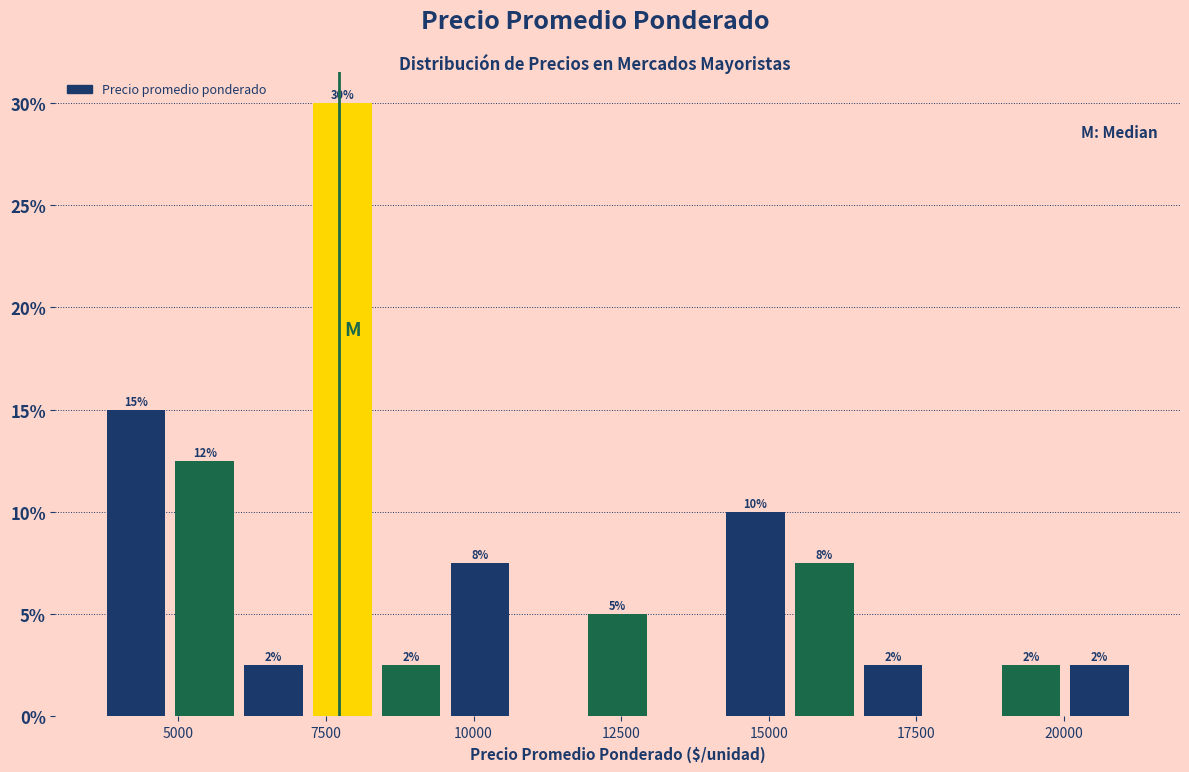

Read against the x-axis, roughly where is the centre of the tallest bar?

8000